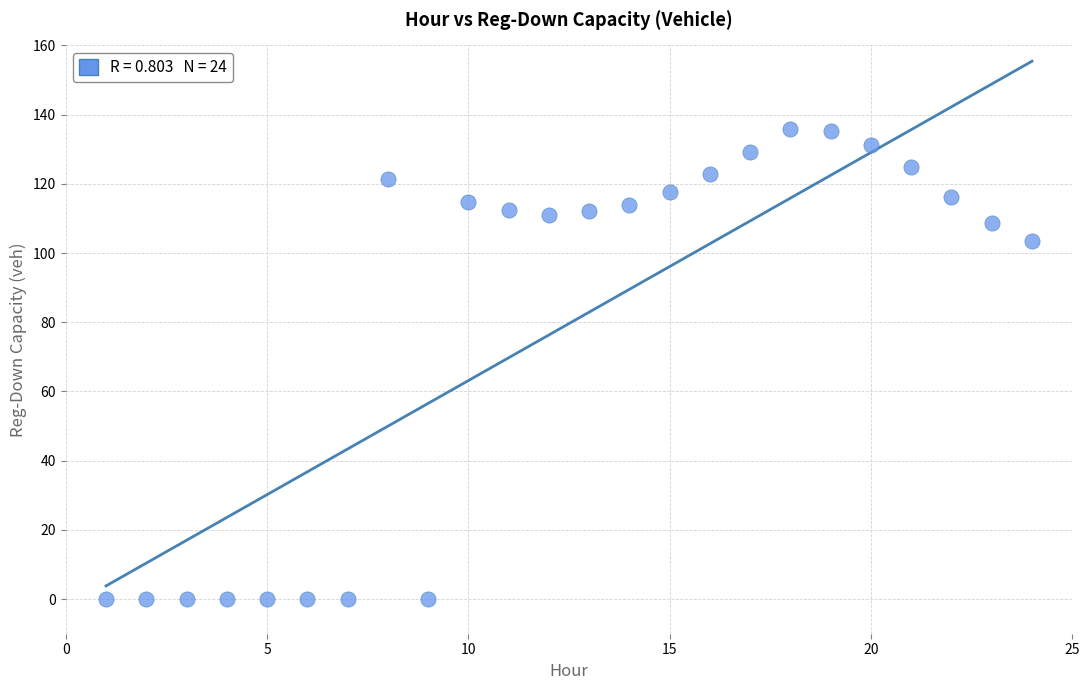

What Y value in the scatter plot is closest to 67?

103.6